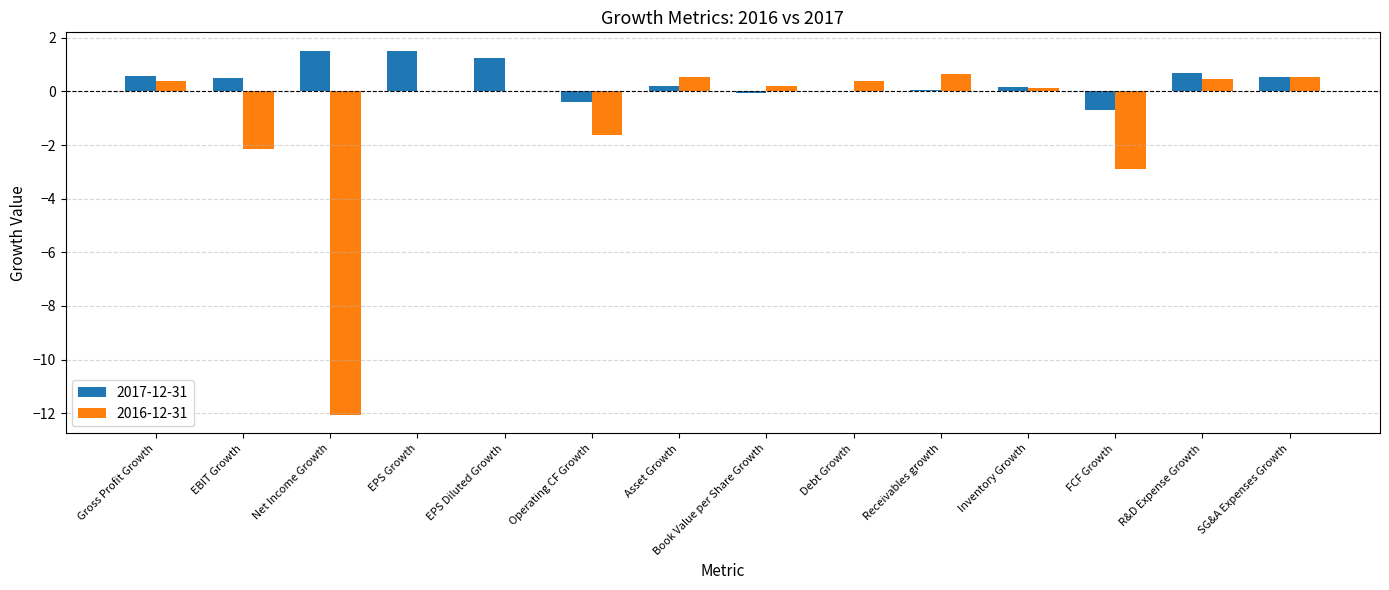

What is the sum of all 2017-12-31 values?

5.9